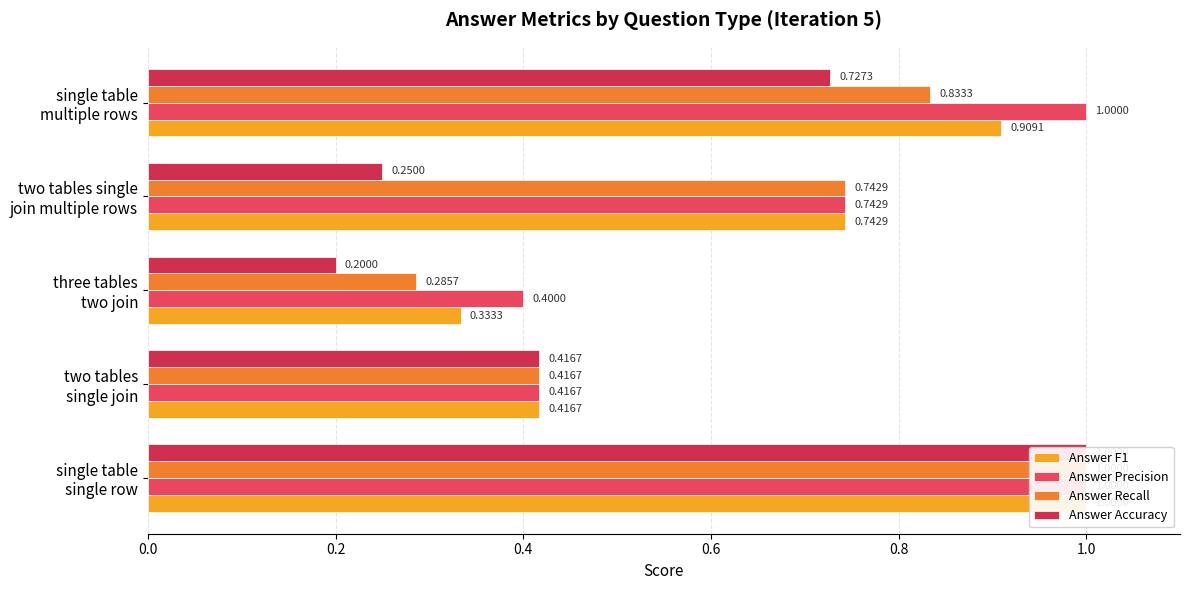

What is the maximum value for Answer Precision?

1.0